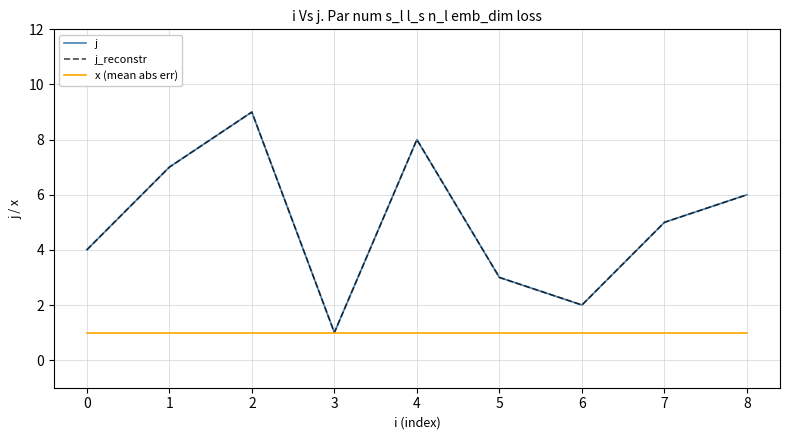

Which series changed the most between 2 and 4?

j